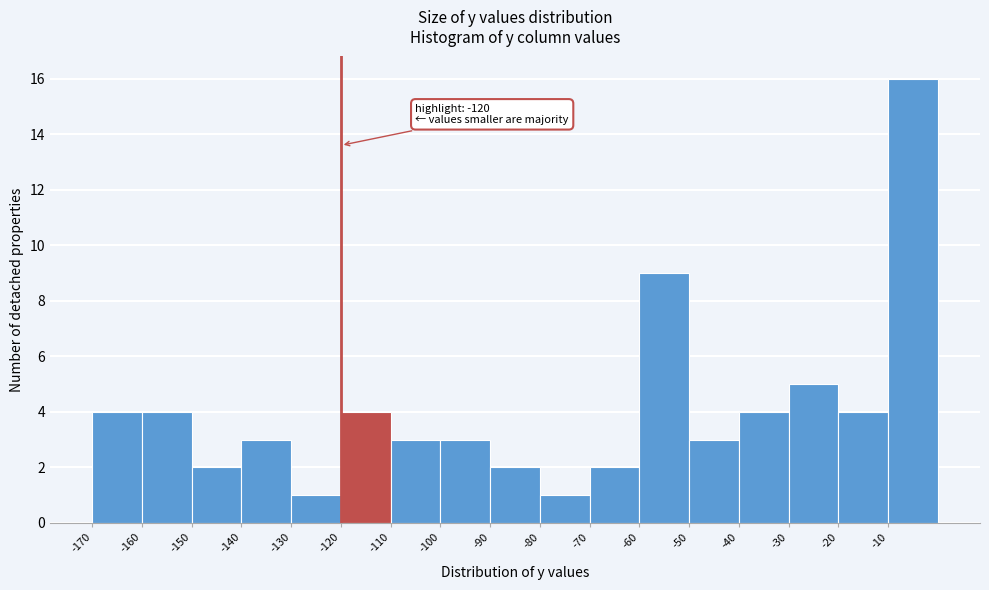

Which range on the x-axis has the tallest bar?

-10 to 0